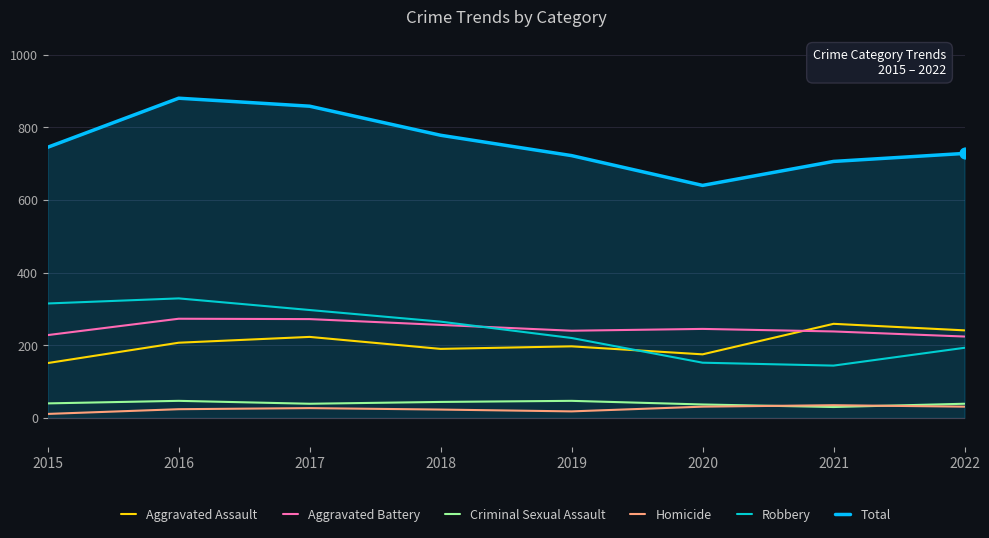

Which series has the largest total across all categories?

Total